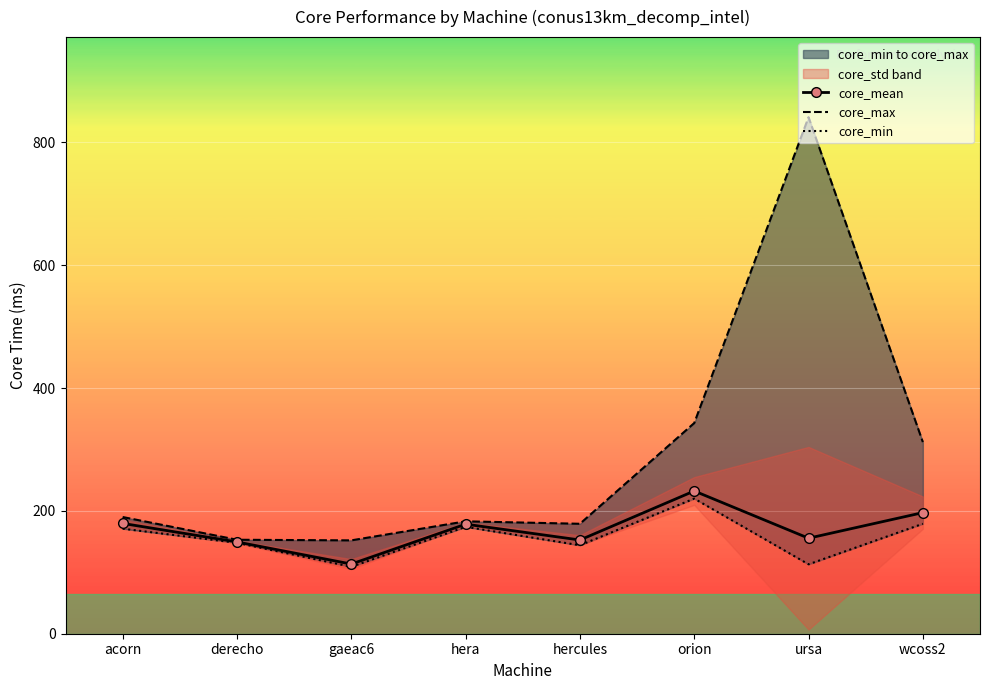

True or false: core_max and core_mean cross at least once.

False